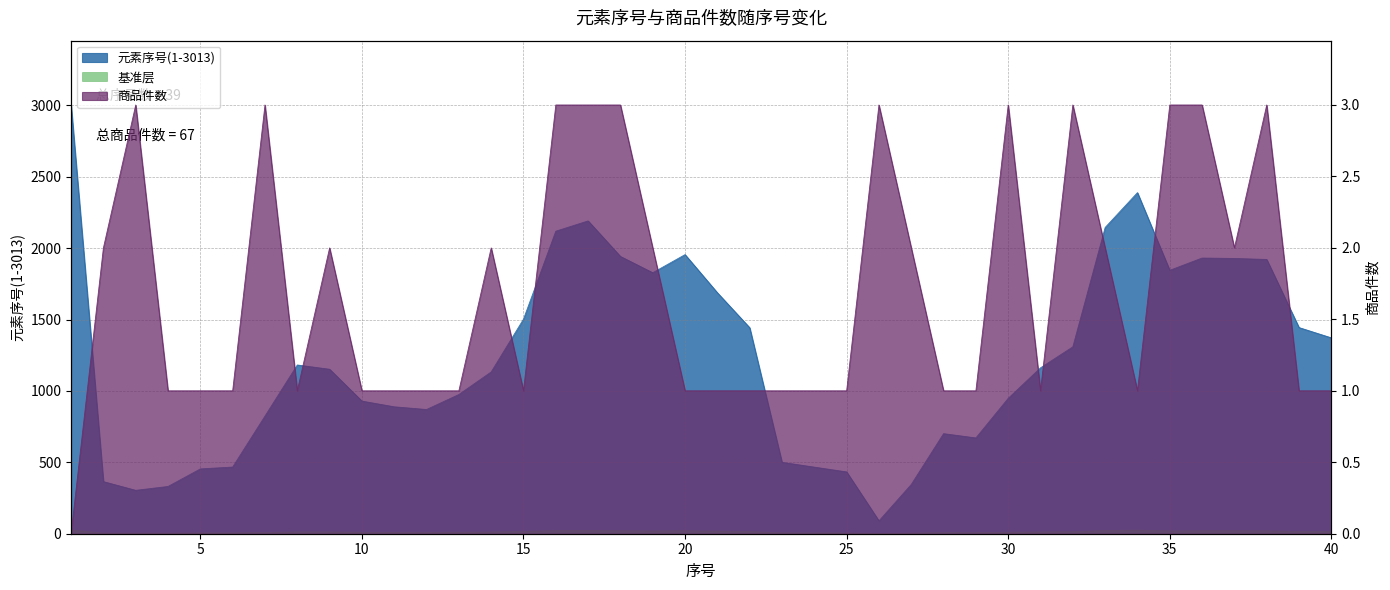

Between 31 and 38, which is larger?

38